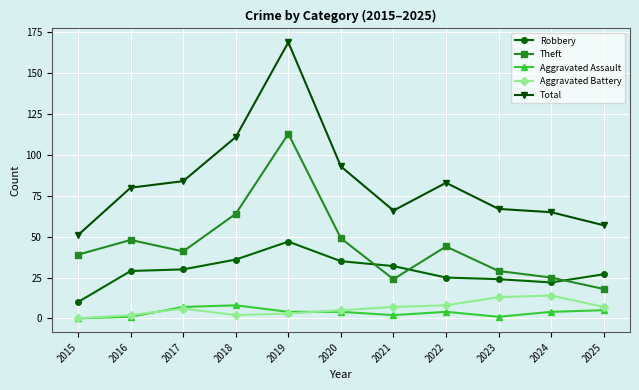

What is the difference between the maximum and minimum values in the Theft series?

95